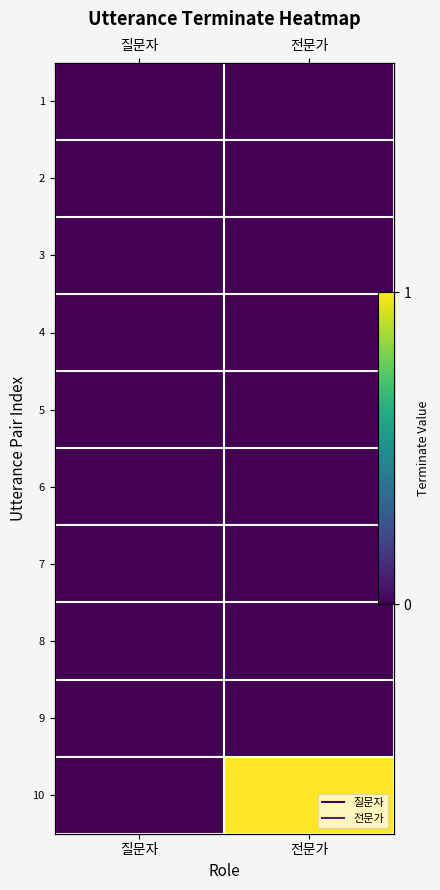

What is the difference between the highest and lowest values at 전문가?

1